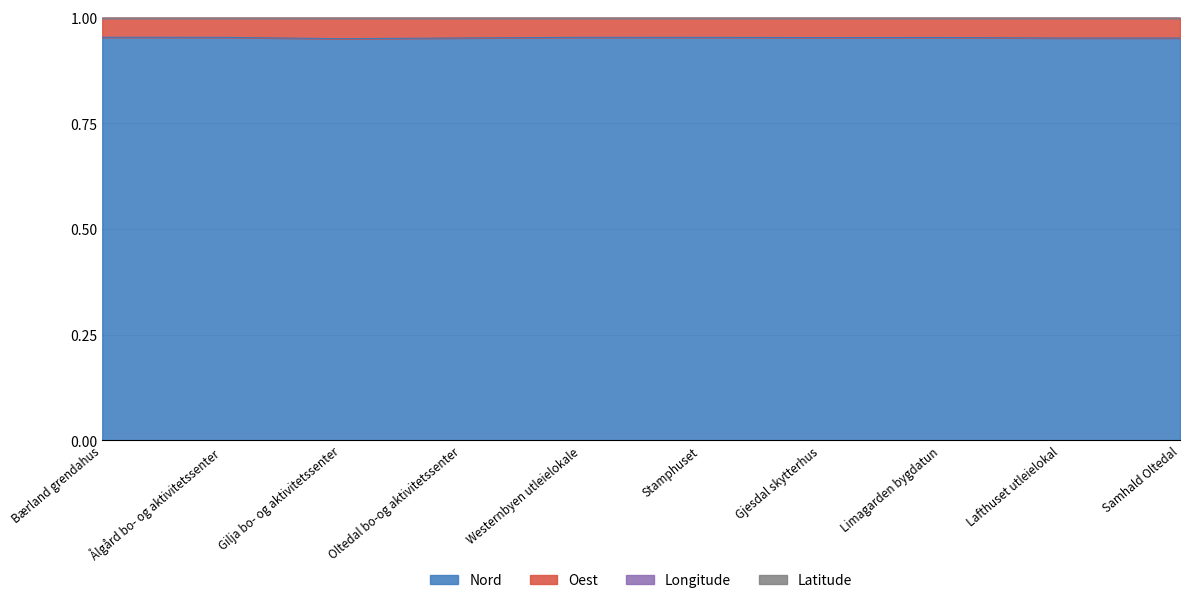

At which category does Oest reach its first local peak?

Gilja bo- og aktivitetssenter